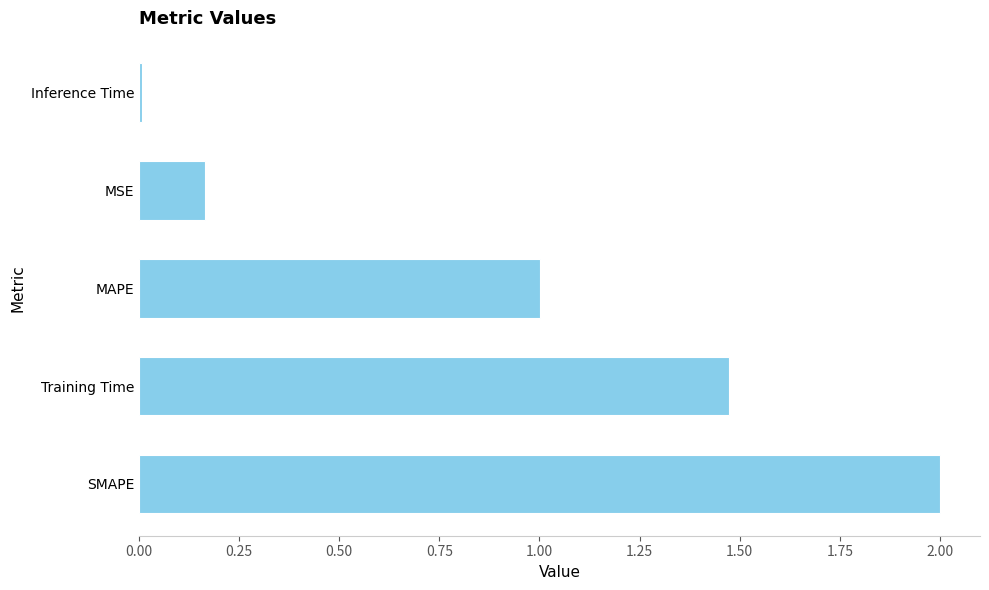

What is the difference between the maximum and minimum values?

2.0